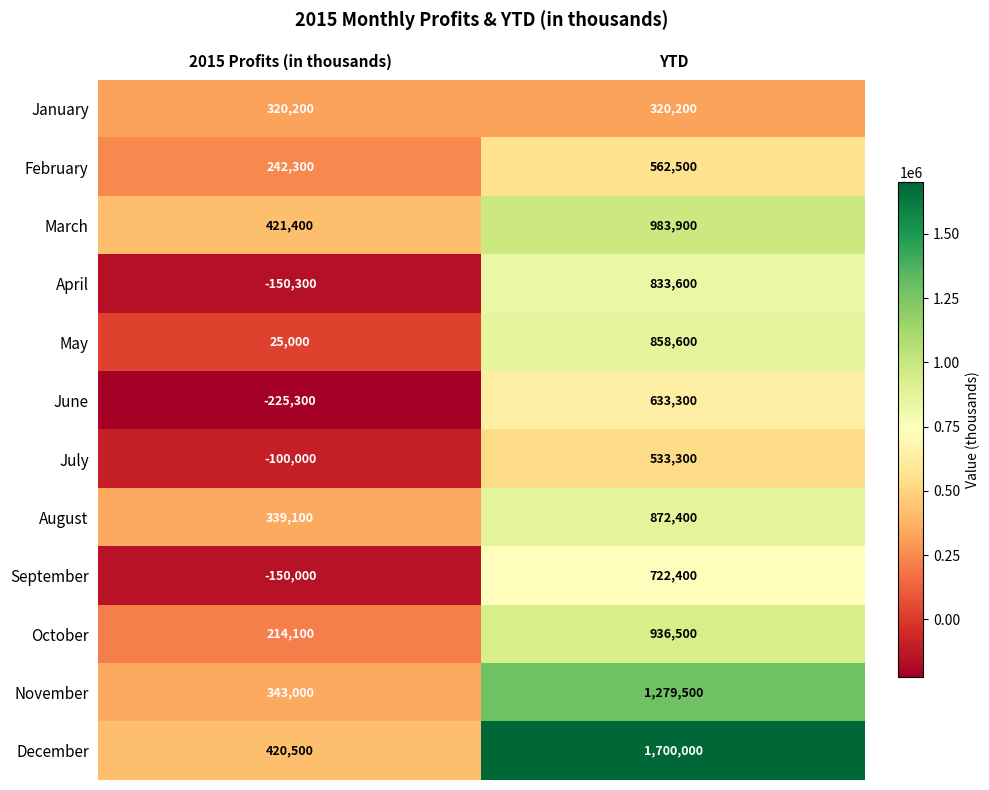

Reading right to left, list all the values displayed in this chart.

January: YTD=320200	2015 Profits (in thousands)=320200
February: YTD=562500	2015 Profits (in thousands)=242300
March: YTD=983900	2015 Profits (in thousands)=421400
April: YTD=833600	2015 Profits (in thousands)=-150300
May: YTD=858600	2015 Profits (in thousands)=25000
June: YTD=633300	2015 Profits (in thousands)=-225300
July: YTD=533300	2015 Profits (in thousands)=-100000
August: YTD=872400	2015 Profits (in thousands)=339100
September: YTD=722400	2015 Profits (in thousands)=-150000
October: YTD=936500	2015 Profits (in thousands)=214100
November: YTD=1279500	2015 Profits (in thousands)=343000
December: YTD=1700000	2015 Profits (in thousands)=420500